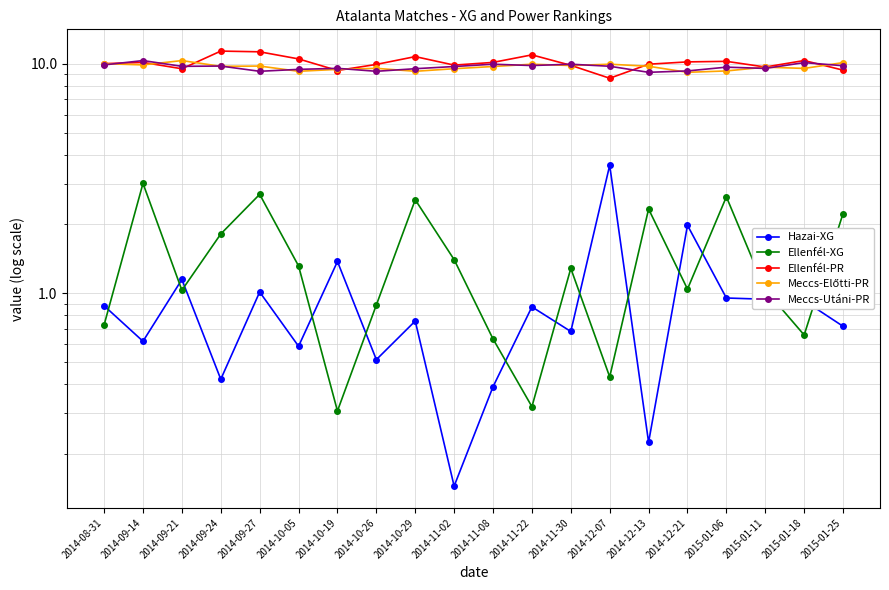

Count the number of categories in the chart.

20